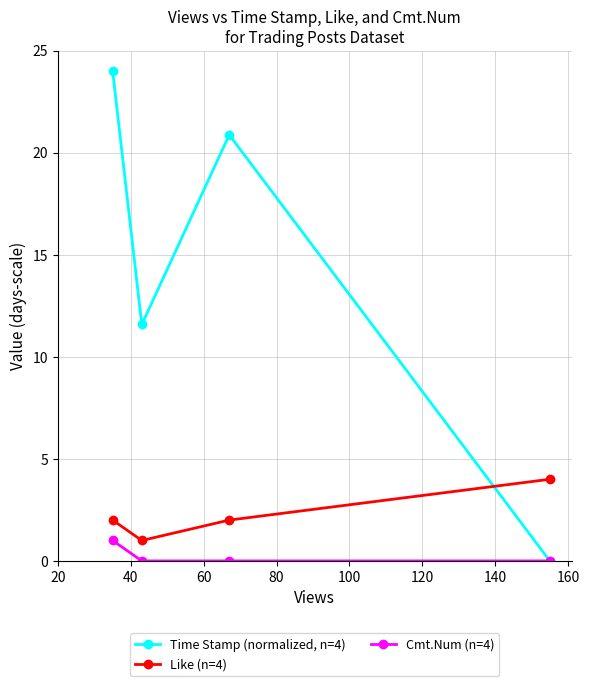

How many positive values does the Time Stamp (normalized, n=4) series have?

3